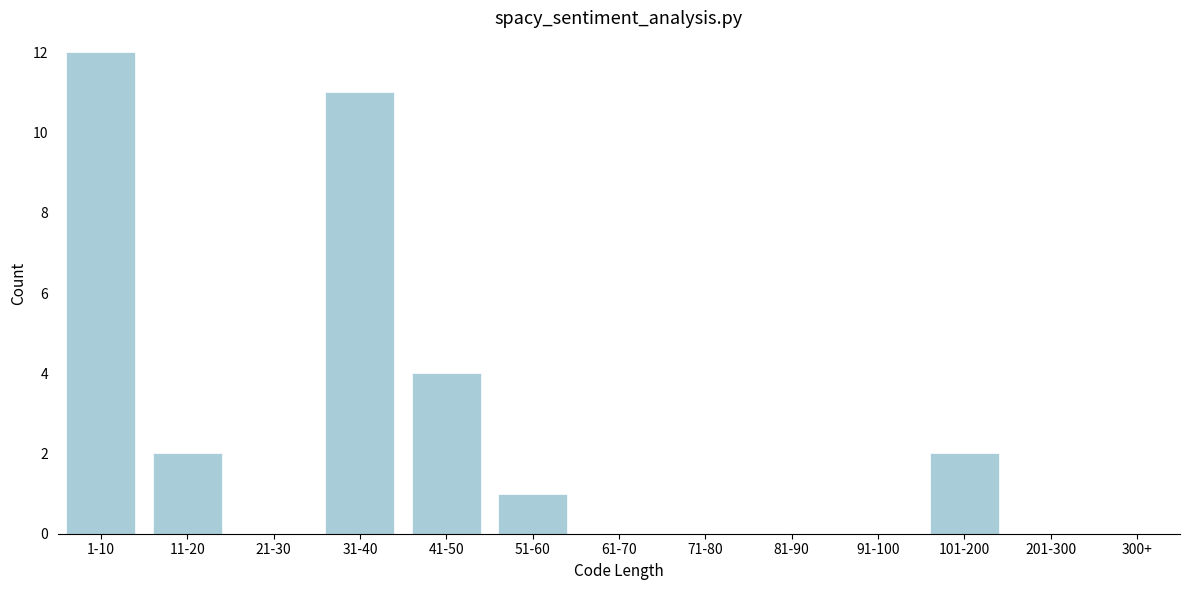

Reading left to right, list all the values displayed in this chart.

1-10=12	11-20=2	21-30=0	31-40=11	41-50=4	51-60=1	61-70=0	71-80=0	81-90=0	91-100=0	101-200=2	201-300=0	300+=0